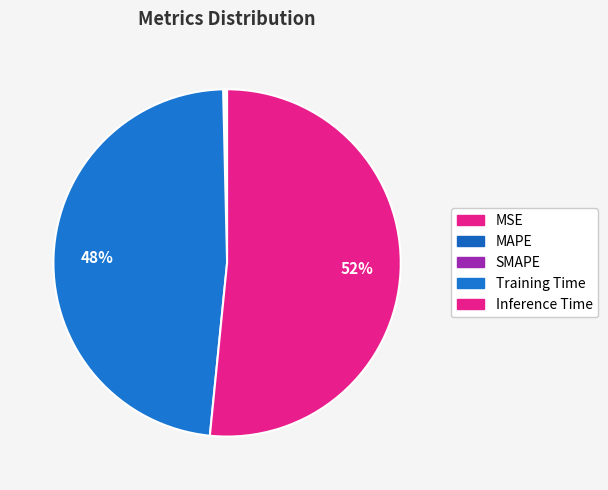

What is the change in value from SMAPE to Training Time?

+0.4